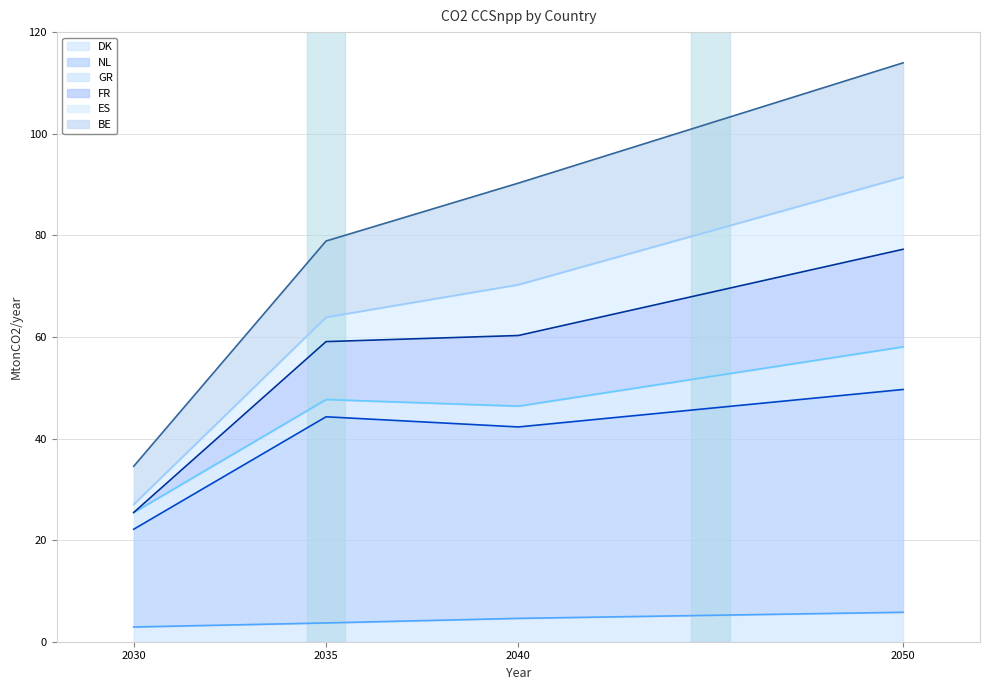

What is the highest value of the DK series?

5.8